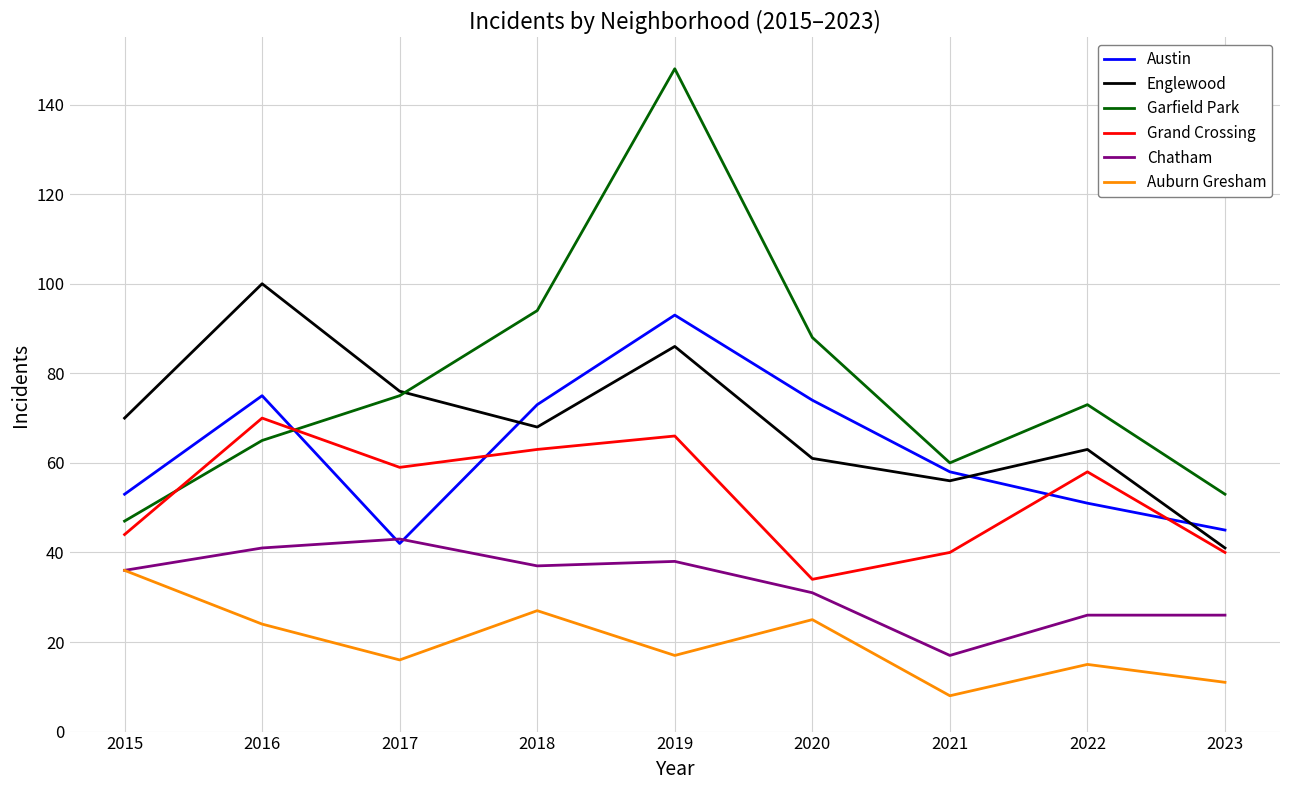

At 2018, list the series in order from smallest to largest.

Auburn Gresham, Chatham, Grand Crossing, Englewood, Austin, Garfield Park